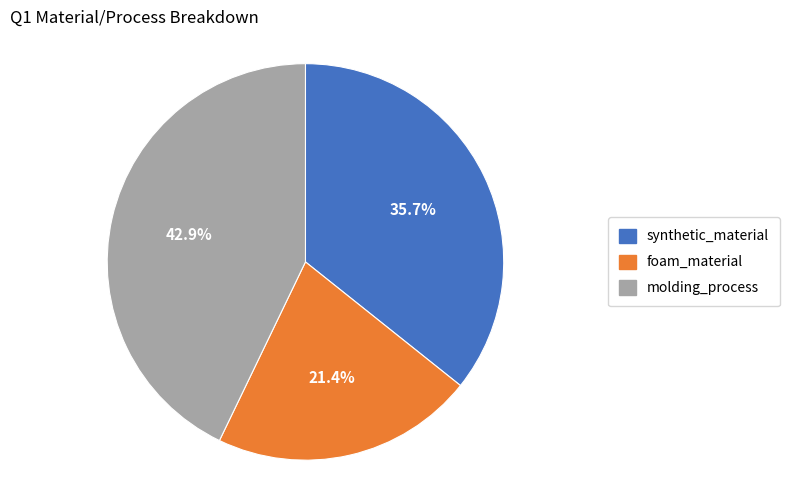

What is the total percentage of molding_process and synthetic_material?

78.6%